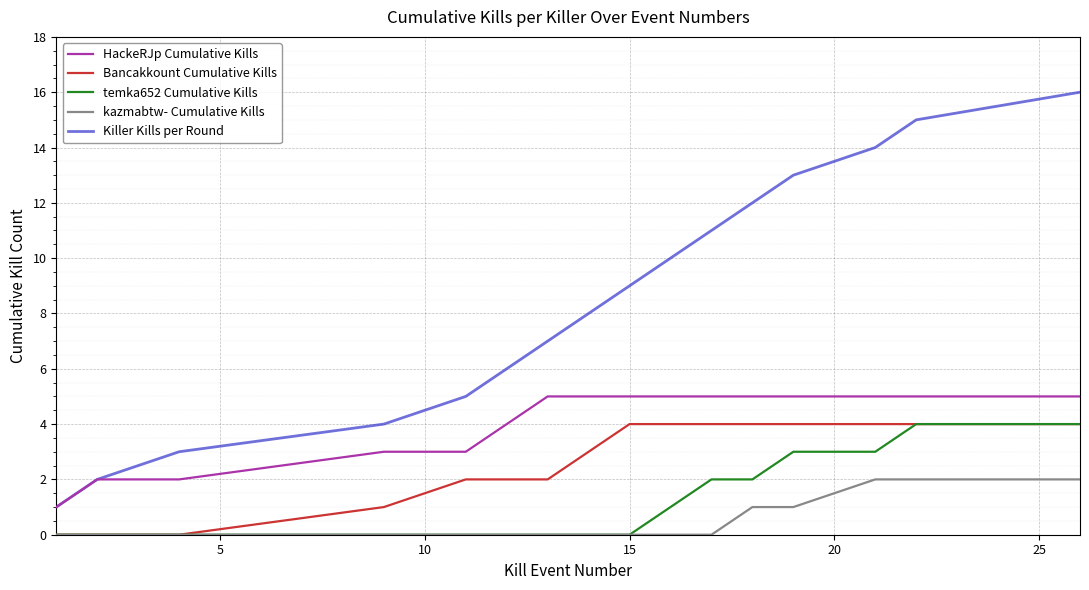

Which series has the largest range (max minus min)?

Killer Kills per Round